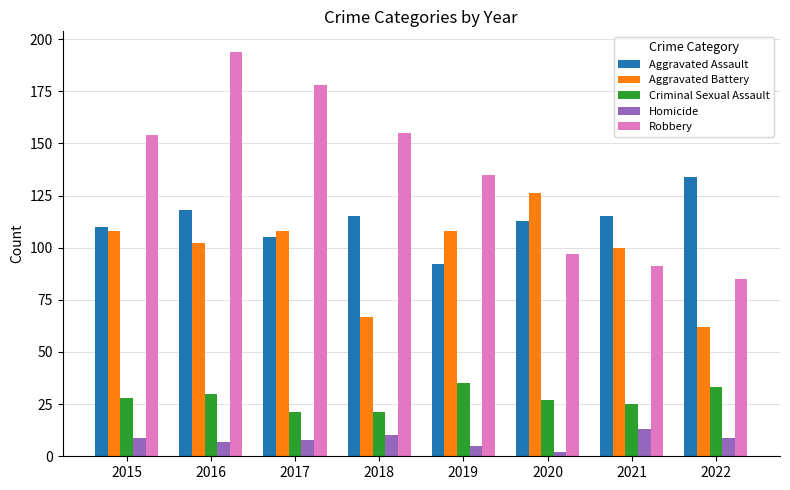

Are the bars grouped side by side (vs. stacked)?

Yes